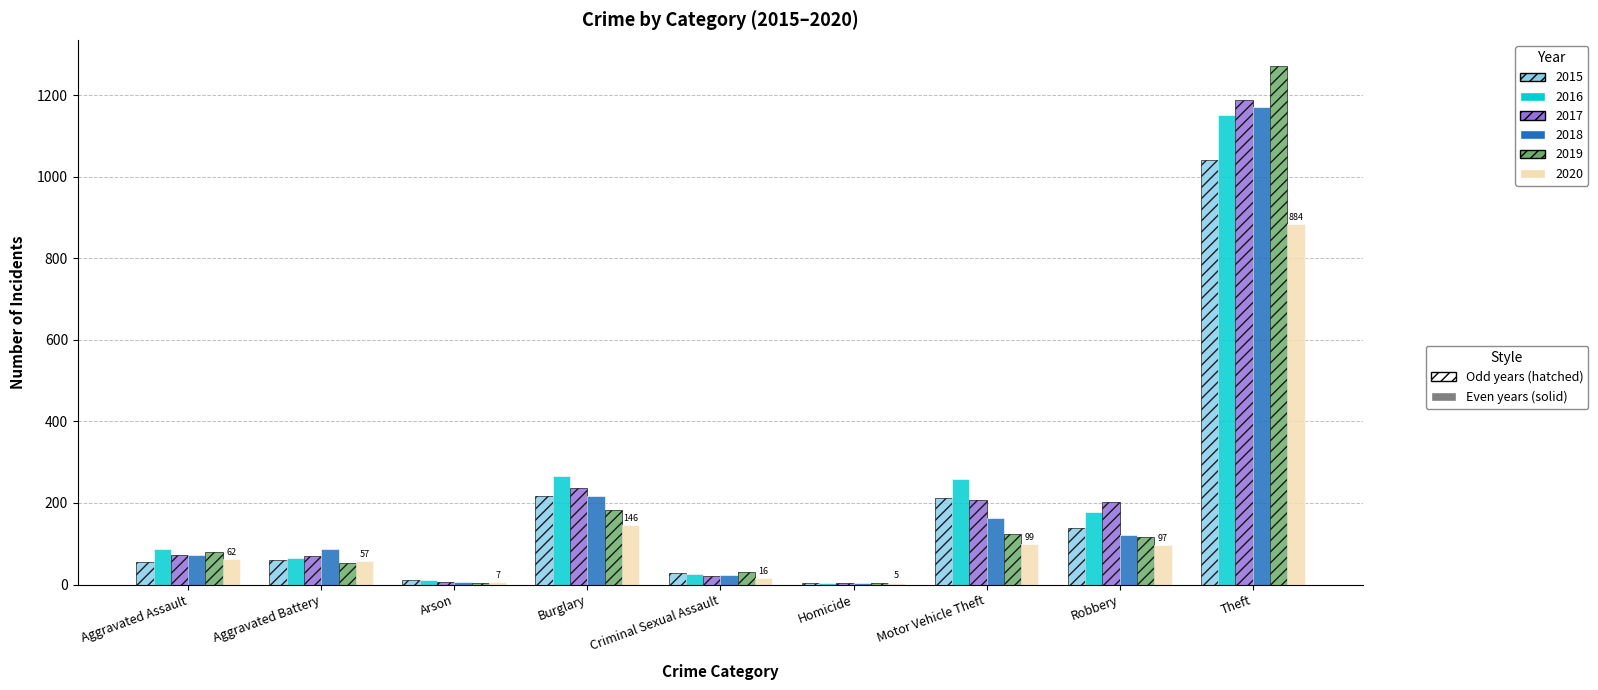

What is the maximum value shown in the chart?

1272